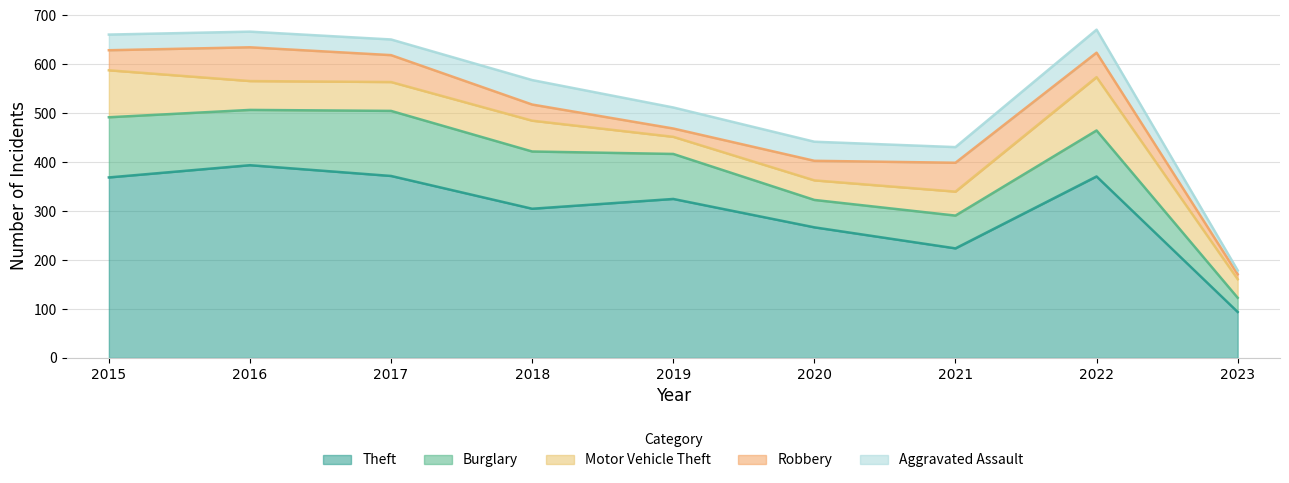

What is the total value across all series at 2023?

179